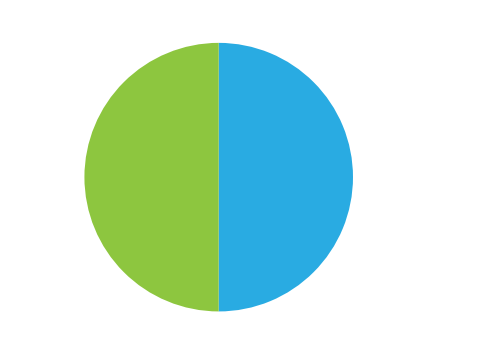

Do 送尹自道太平同知 and 送尹自道 together represent more than half of the pie?

Yes